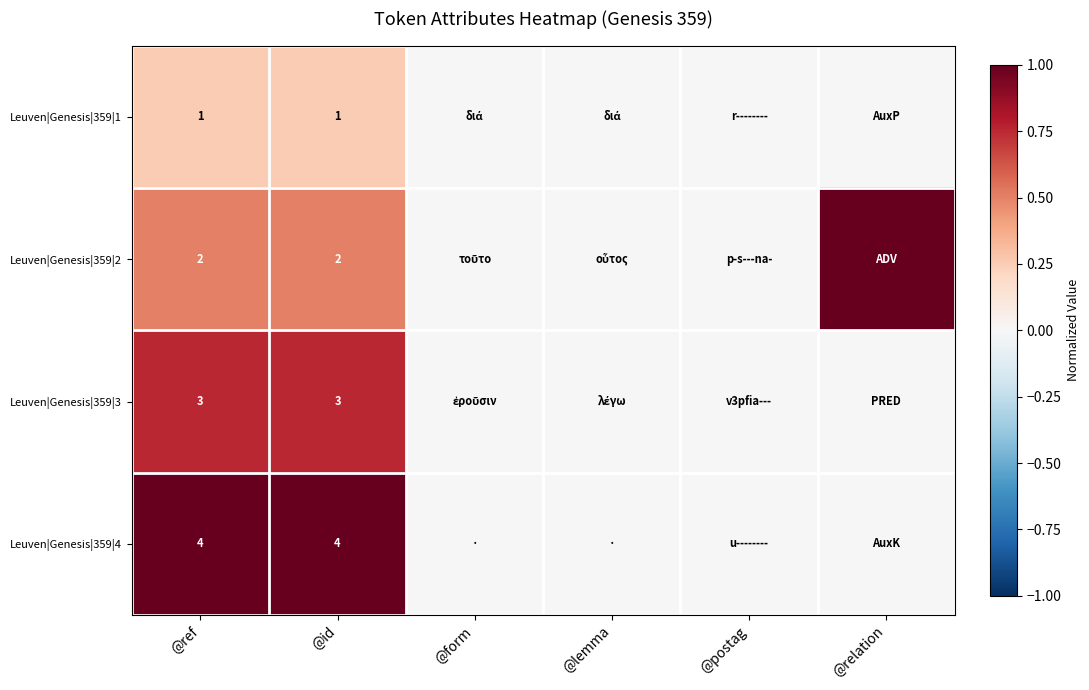

What is the total value across all series at @ref?

10